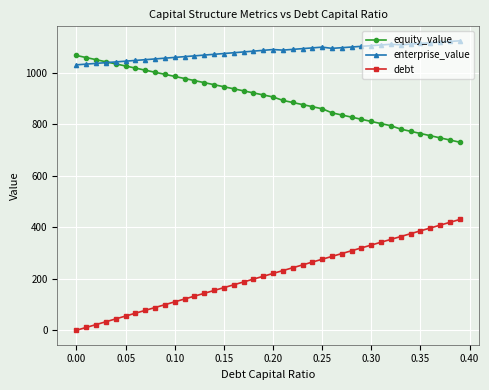

What is the value of the equity_value point at the 34th from the left?

780.8